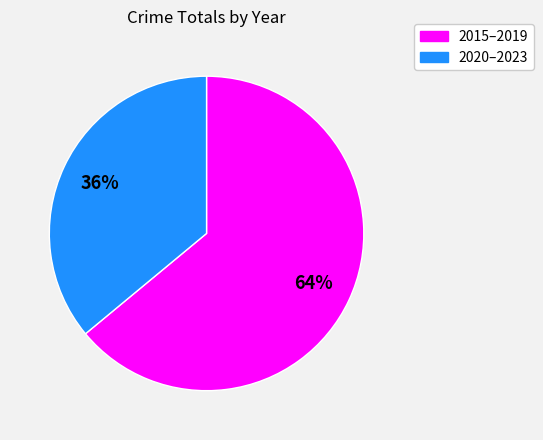

To the nearest percent, what percentage of the pie is 2020–2023?

36%